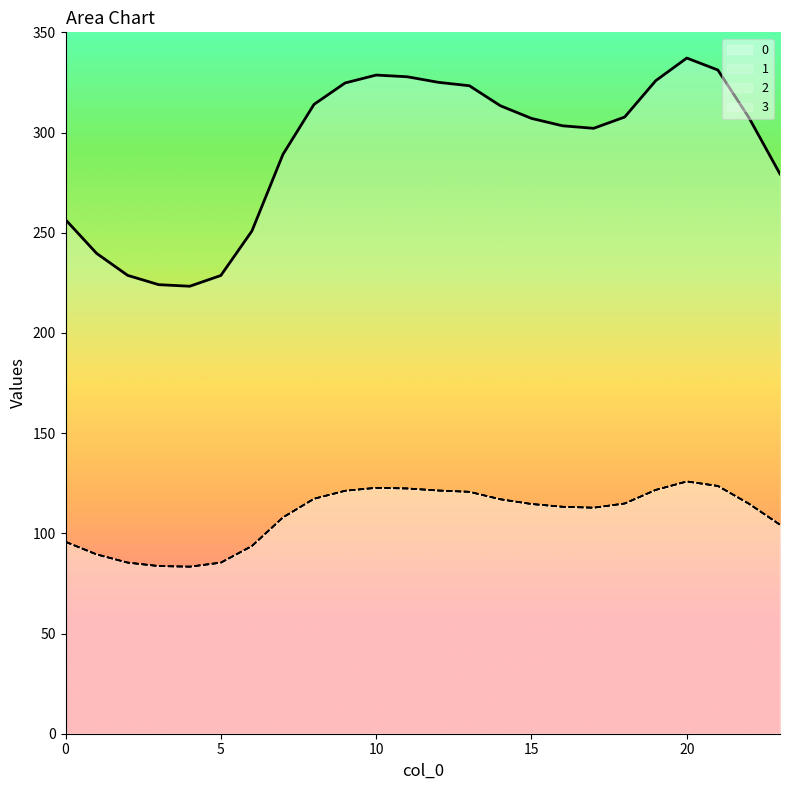

What is the value of the 0 point at the 18th from the left?

302.1